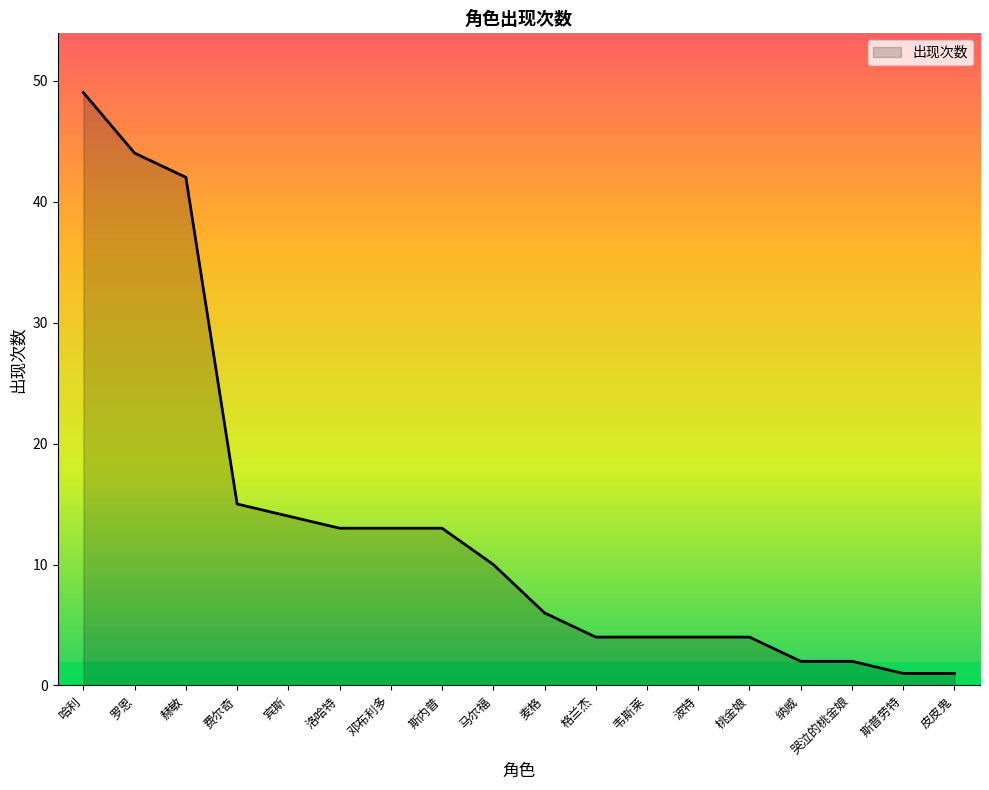

Reading left to right, list all the values displayed in this chart.

哈利=49	罗恩=44	赫敏=42	费尔奇=15	宾斯=14	洛哈特=13	邓布利多=13	斯内普=13	马尔福=10	麦格=6	格兰杰=4	韦斯莱=4	波特=4	桃金娘=4	纳威=2	哭泣的桃金娘=2	斯普劳特=1	皮皮鬼=1